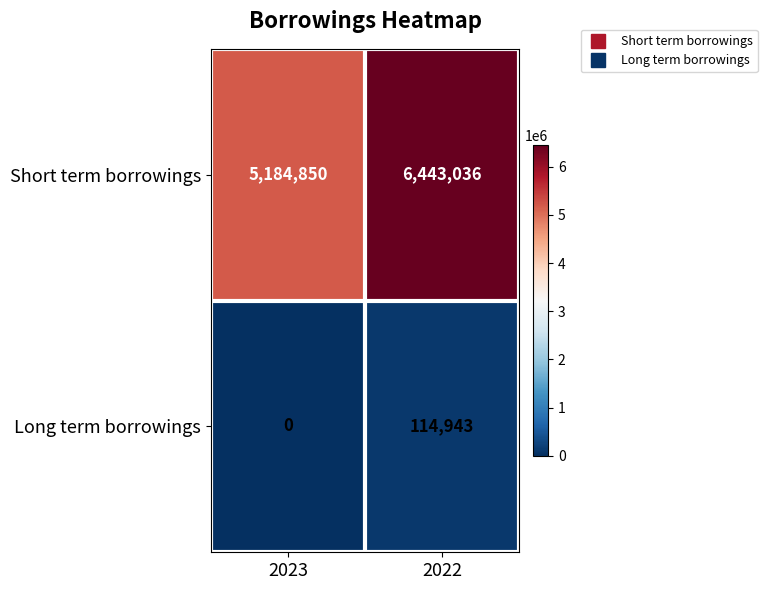

The Long term borrowings series shows 0 at 2023. True or false?

True